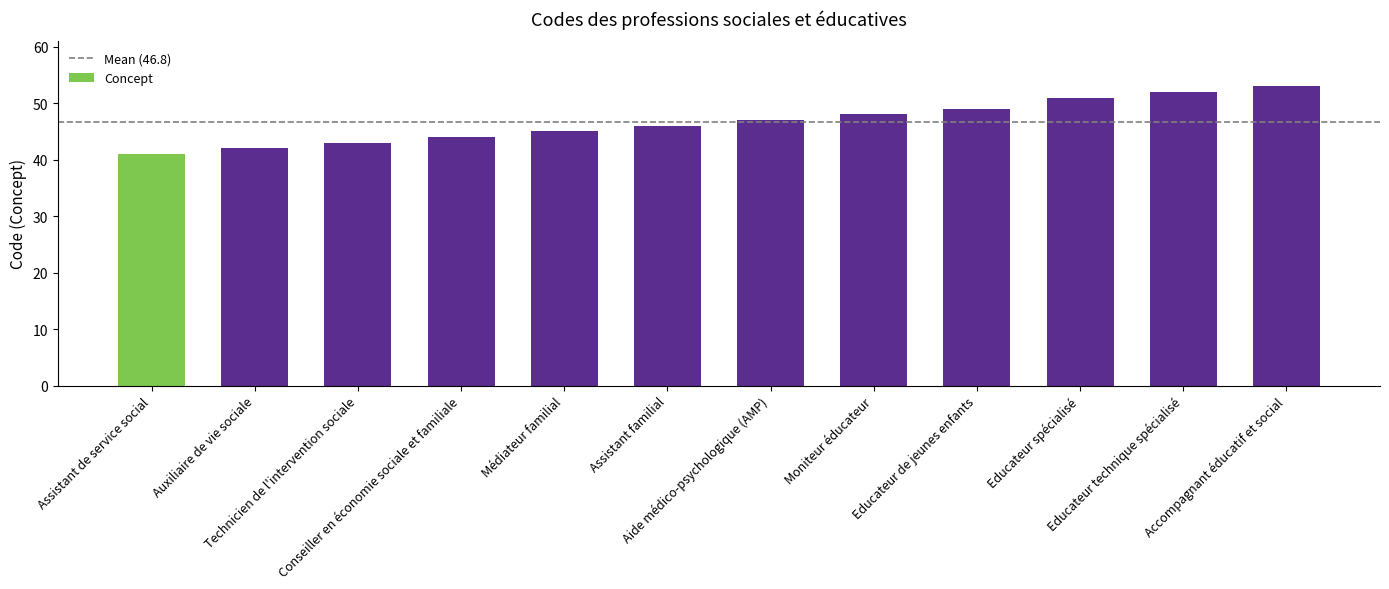

Rank the categories by value from highest to lowest.

Accompagnant éducatif et social, Educateur technique spécialisé, Educateur spécialisé, Educateur de jeunes enfants, Moniteur éducateur, Aide médico-psychologique (AMP), Assistant familial, Médiateur familial, Conseiller en économie sociale et familiale, Technicien de l'intervention sociale, Auxiliaire de vie sociale, Assistant de service social